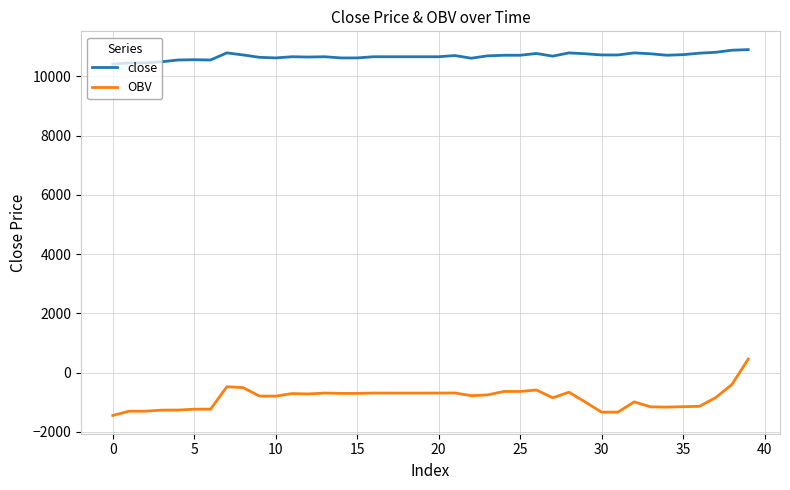

How many lines are shown in the chart?

2